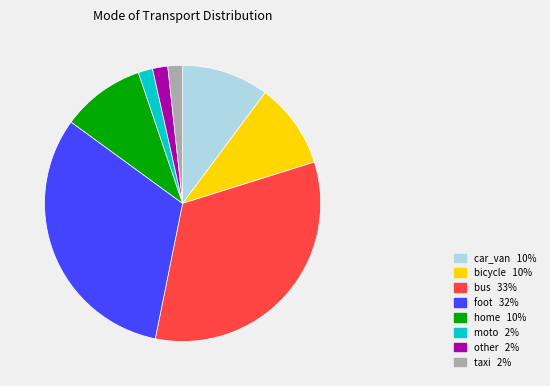

True or false: foot accounts for 25% of the total.

False